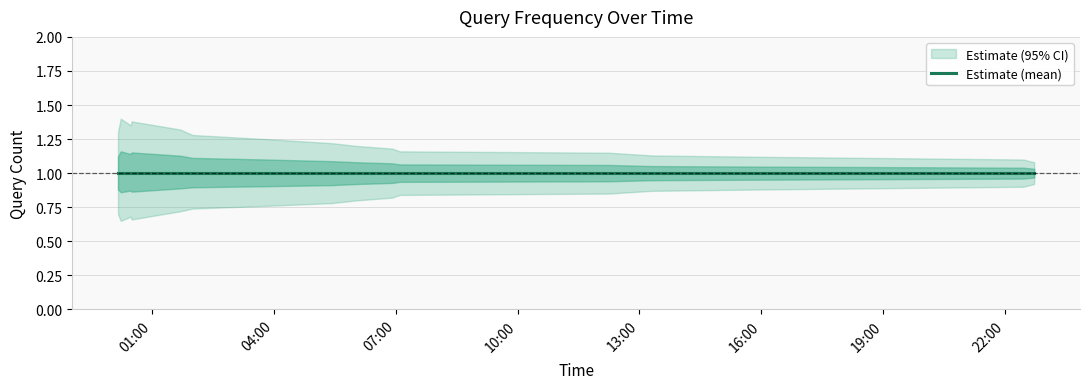

What is the sum of all Estimate values?

16.0